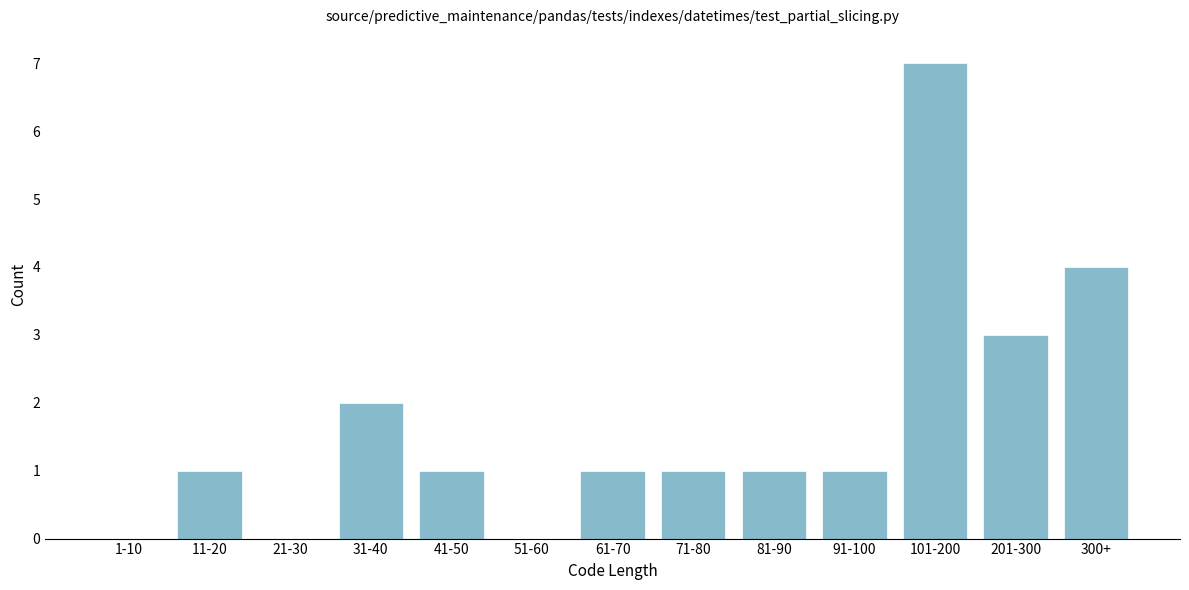

Reading left to right, what are all the values shown in this chart?

1-10=0	11-20=1	21-30=0	31-40=2	41-50=1	51-60=0	61-70=1	71-80=1	81-90=1	91-100=1	101-200=7	201-300=3	300+=4